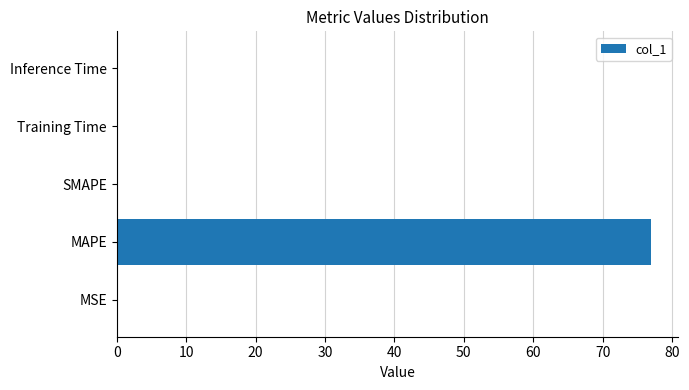

What is the greatest value displayed?

77.0